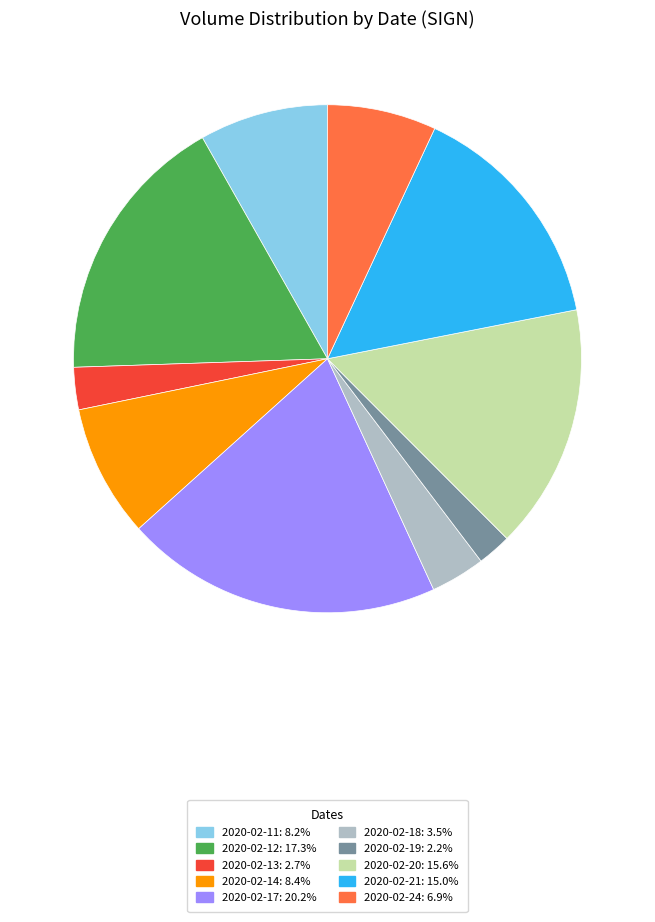

Is the sum of 2020-02-19 and 2020-02-21 greater than half?

No